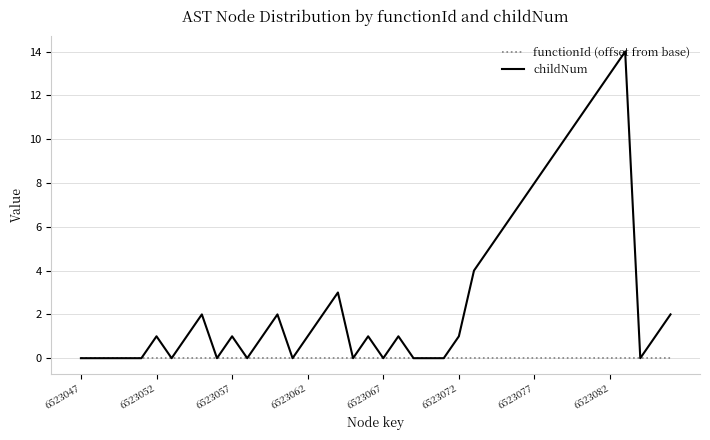

Which series has the largest total across all categories?

childNum